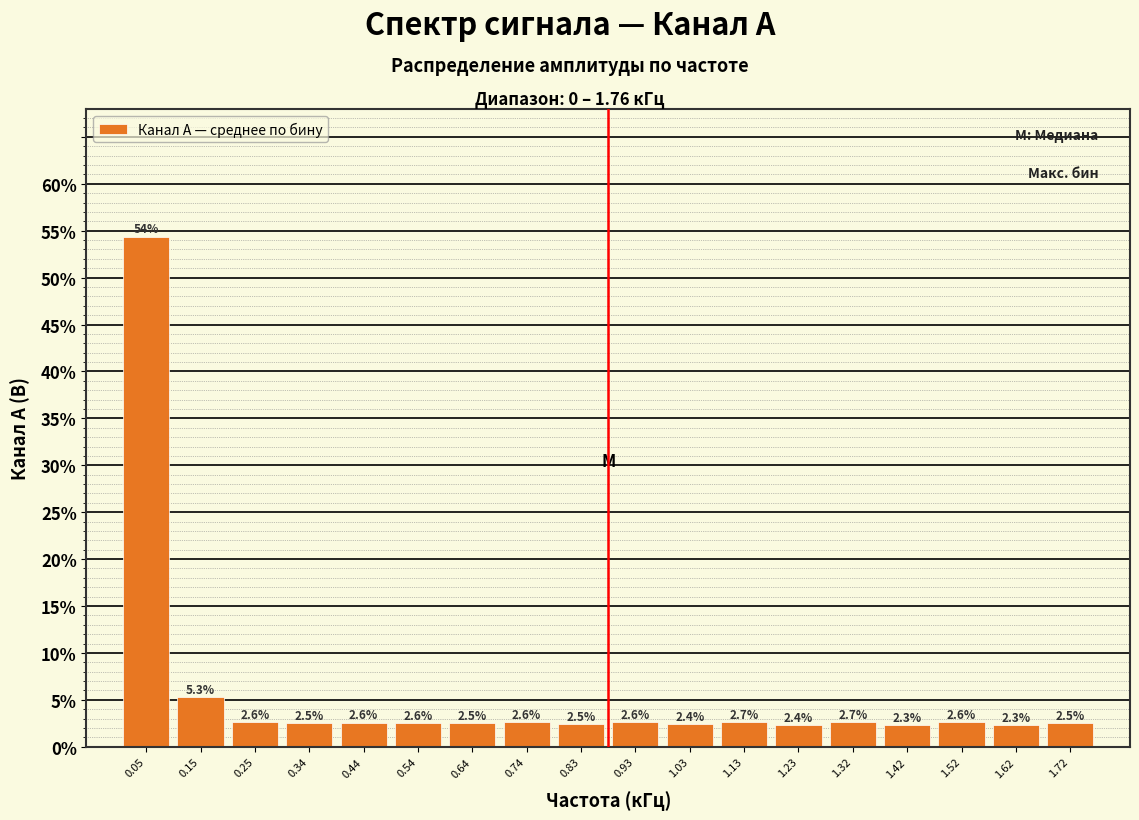

Reading right to left, transcribe all the data shown in this chart.

2.5	2.3	2.6	2.3	2.7	2.4	2.7	2.4	2.6	2.5	2.6	2.5	2.6	2.6	2.5	2.6	5.3	54.4